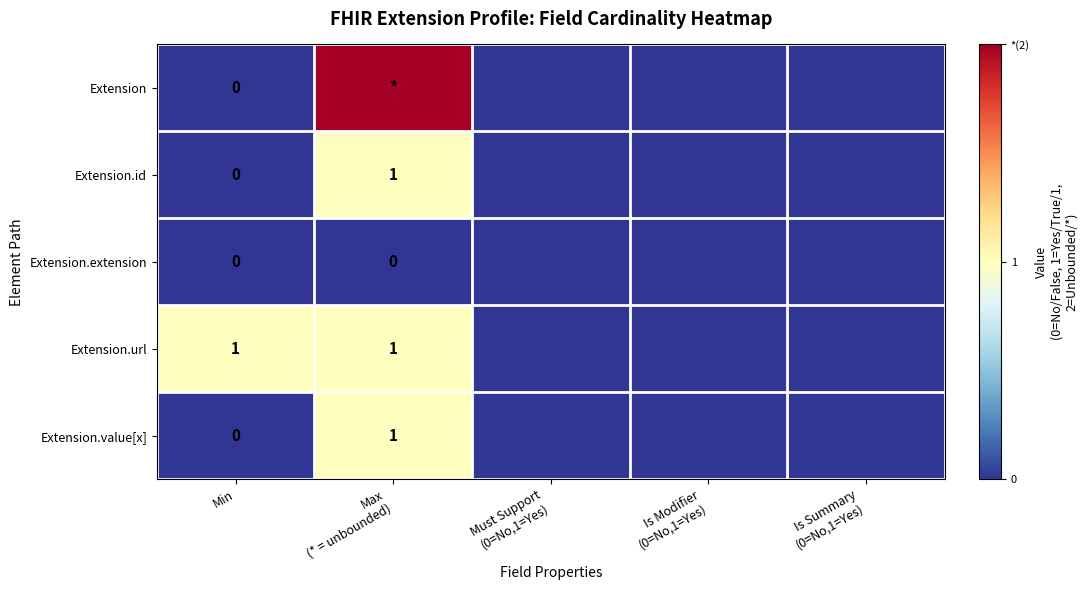

At which label is Extension.extension closest to 0?

Min